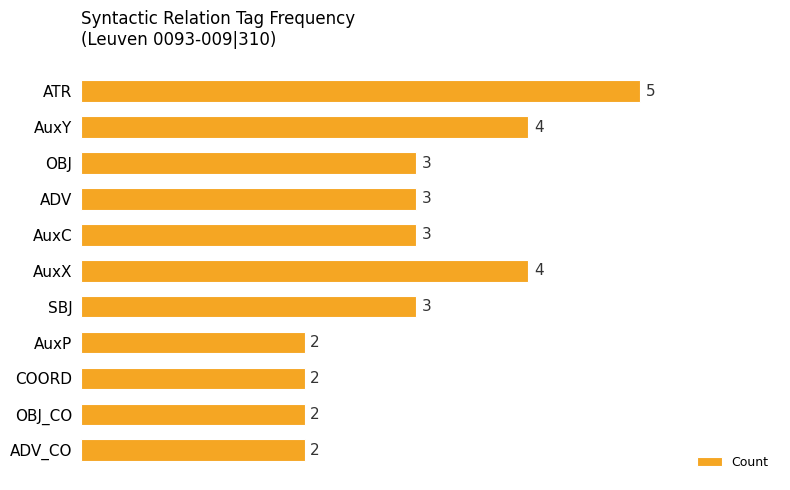

What is the ratio of the value at AuxP to the value at ATR?

0.4